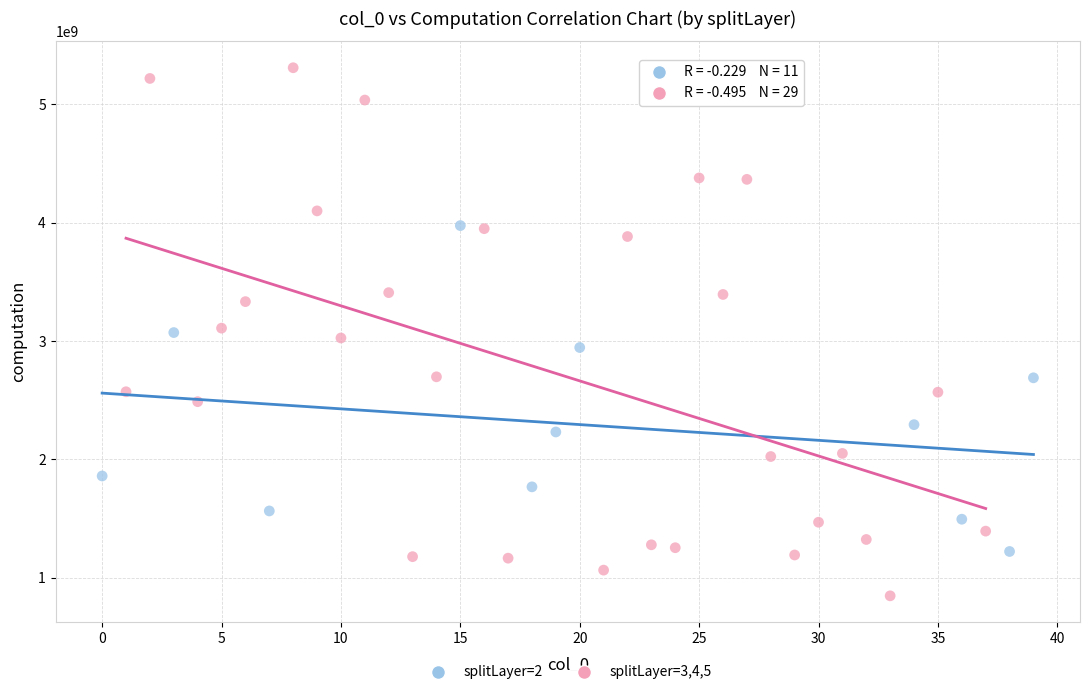

What are all the series names shown in the legend?

splitLayer=2, splitLayer=3,4,5